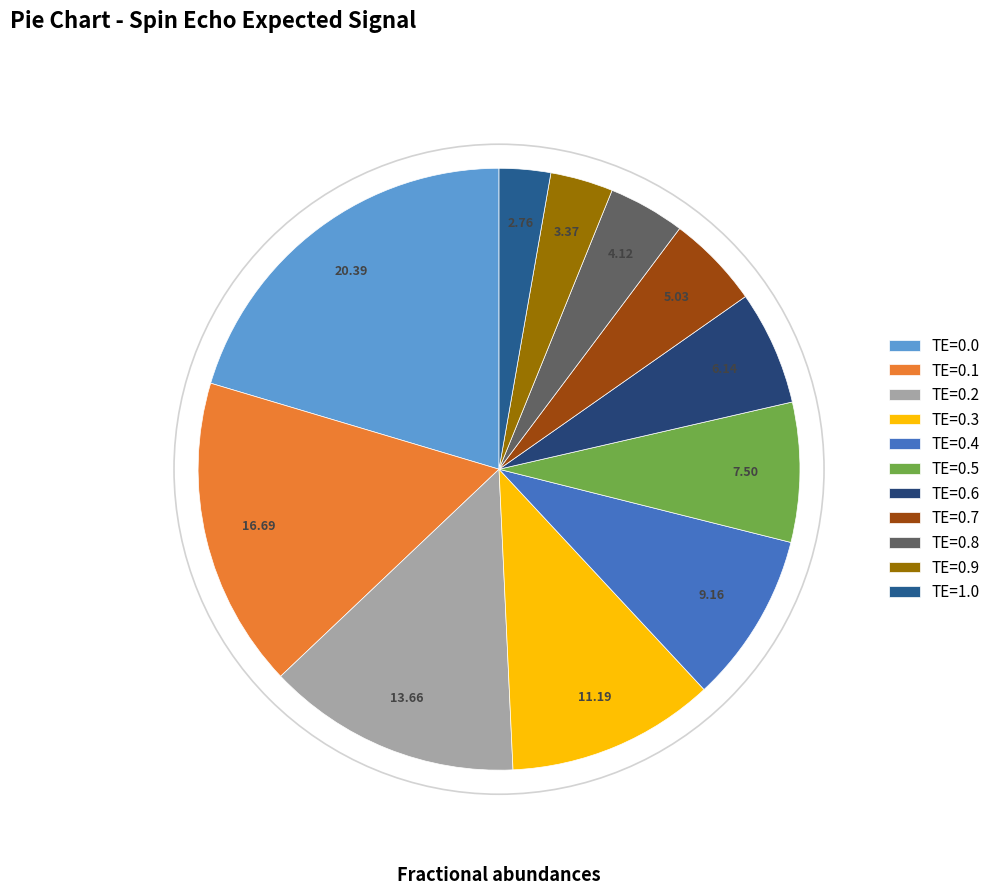

Does TE=0.3 account for over 50% of the chart?

No